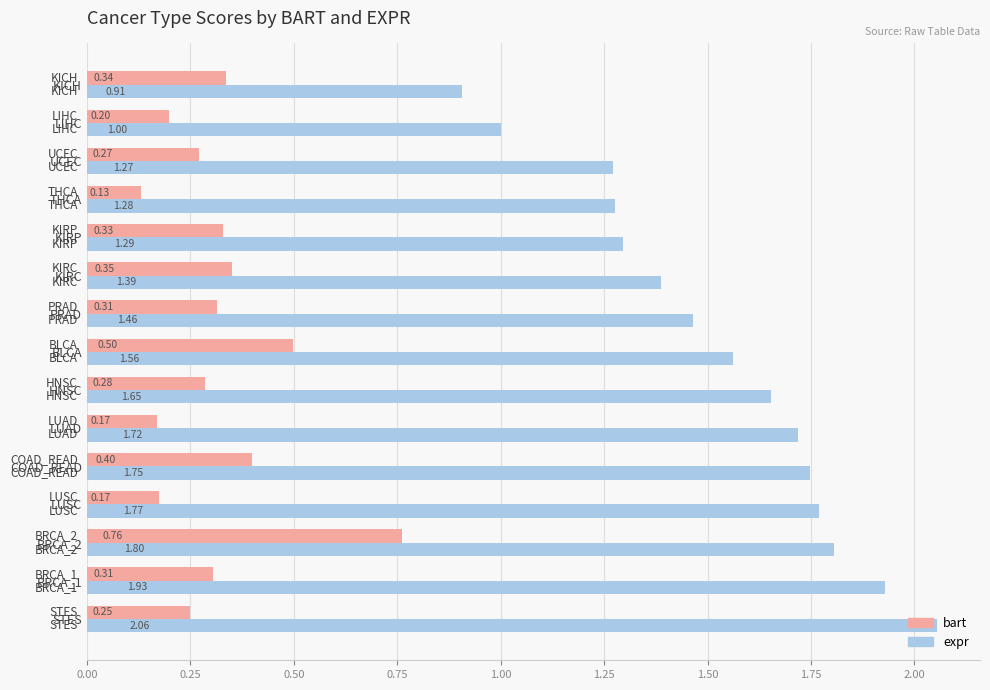

Rank the series by their maximum value, from lowest to highest.

bart, expr